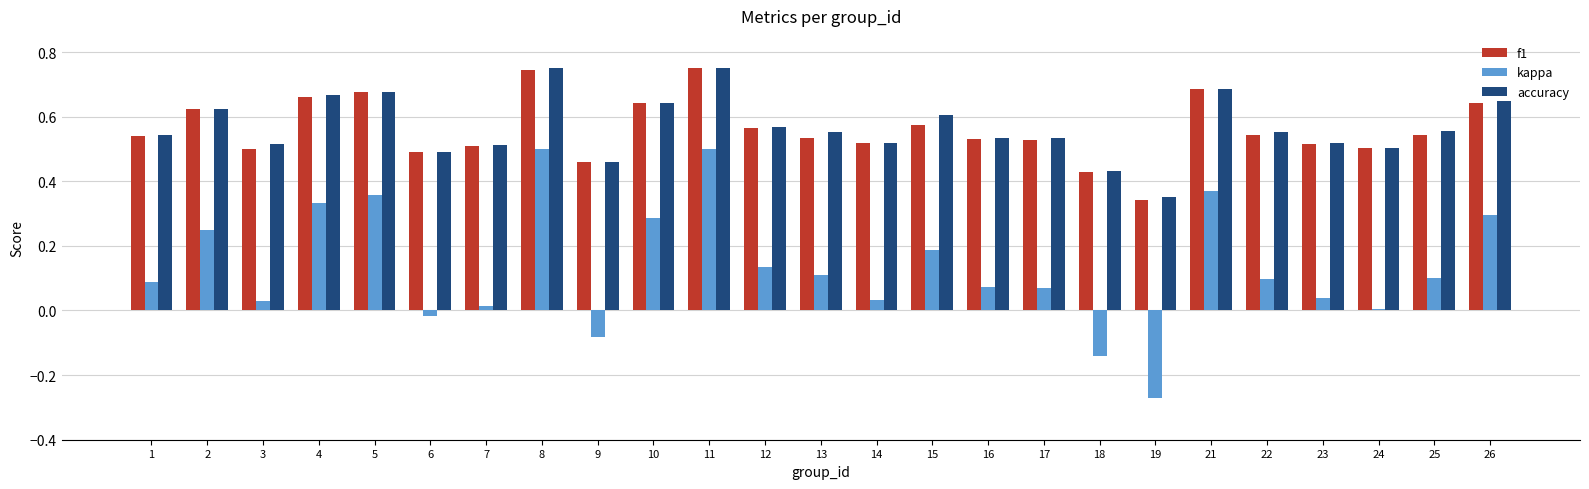

Which series has the largest range (max minus min)?

kappa